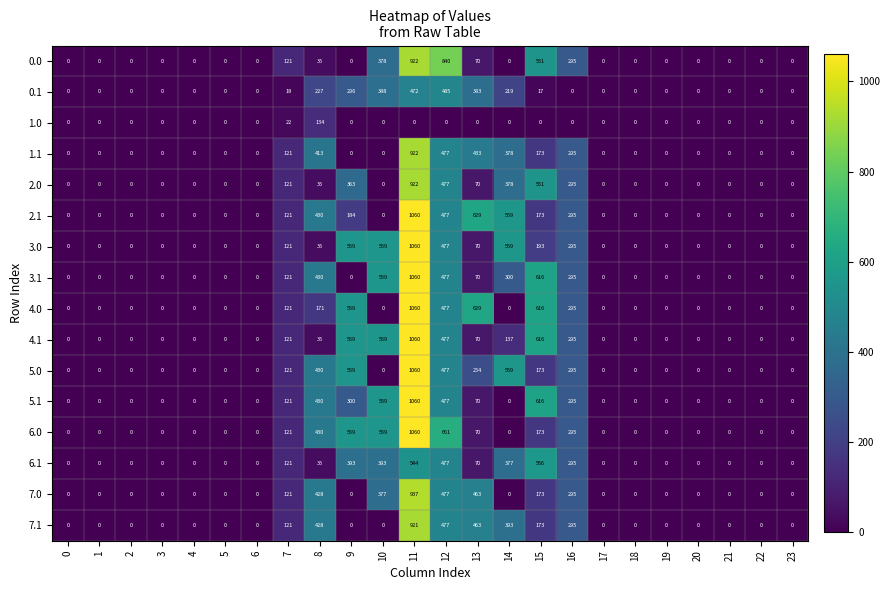

What is the spread (max minus min) of values at 7?

103